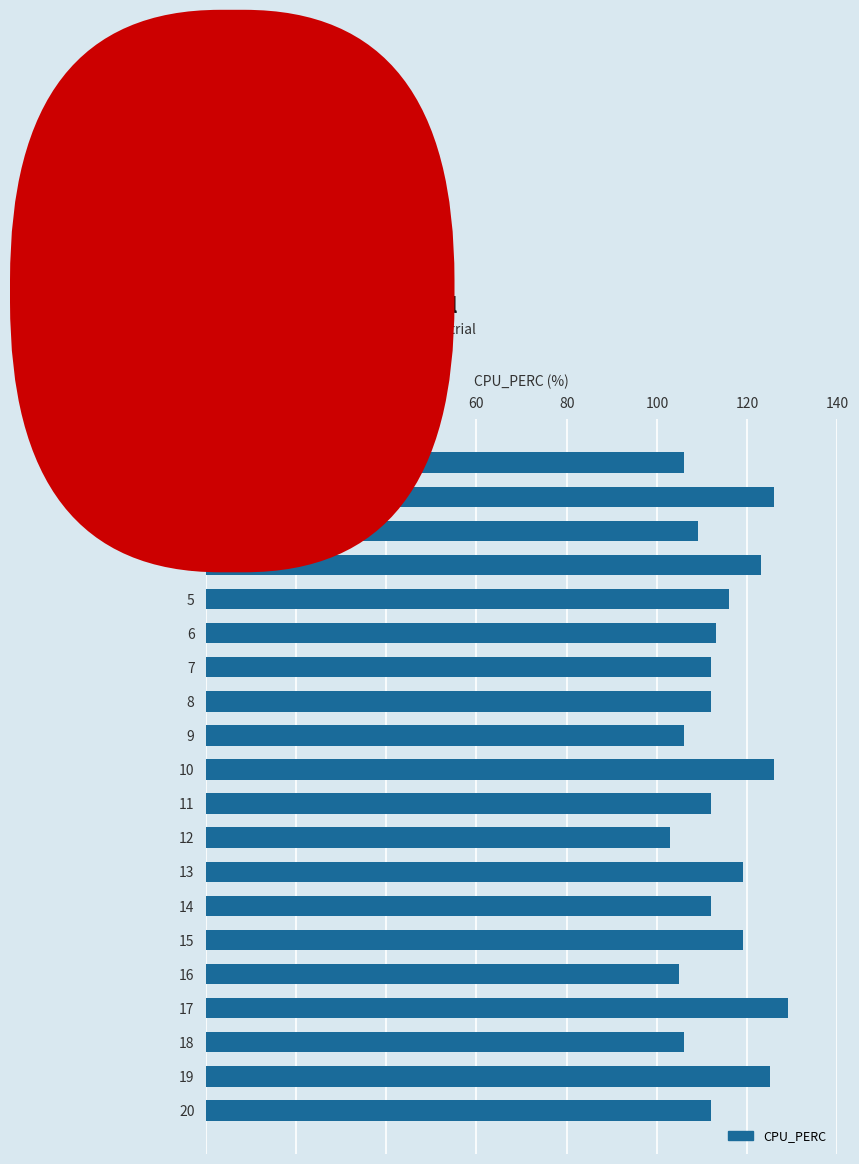

What is the value of the 16th bar from the top?

105